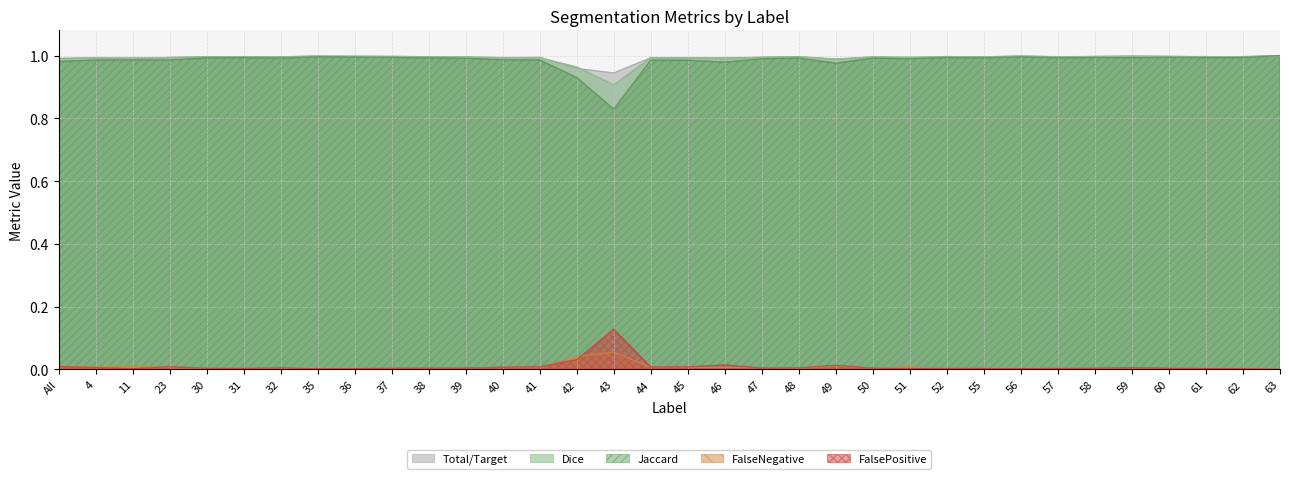

Is the value of FalsePositive at 45 greater than the value of Jaccard at 45?

No